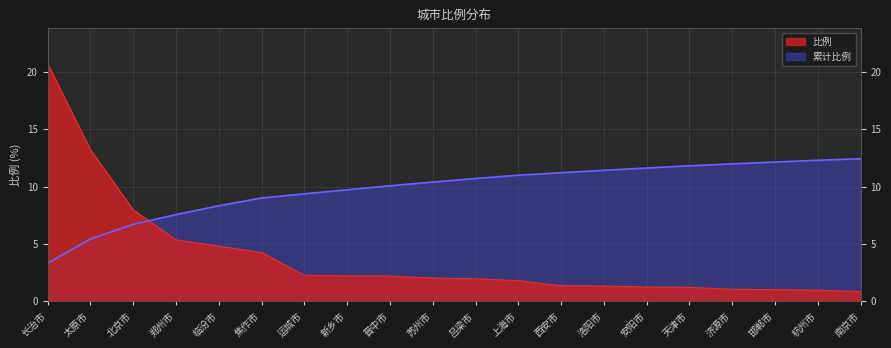

List the labels in order of value, largest first.

长治市, 太原市, 北京市, 郑州市, 临汾市, 焦作市, 运城市, 新乡市, 晋中市, 苏州市, 吕梁市, 上海市, 西安市, 洛阳市, 安阳市, 天津市, 济源市, 邯郸市, 杭州市, 南京市